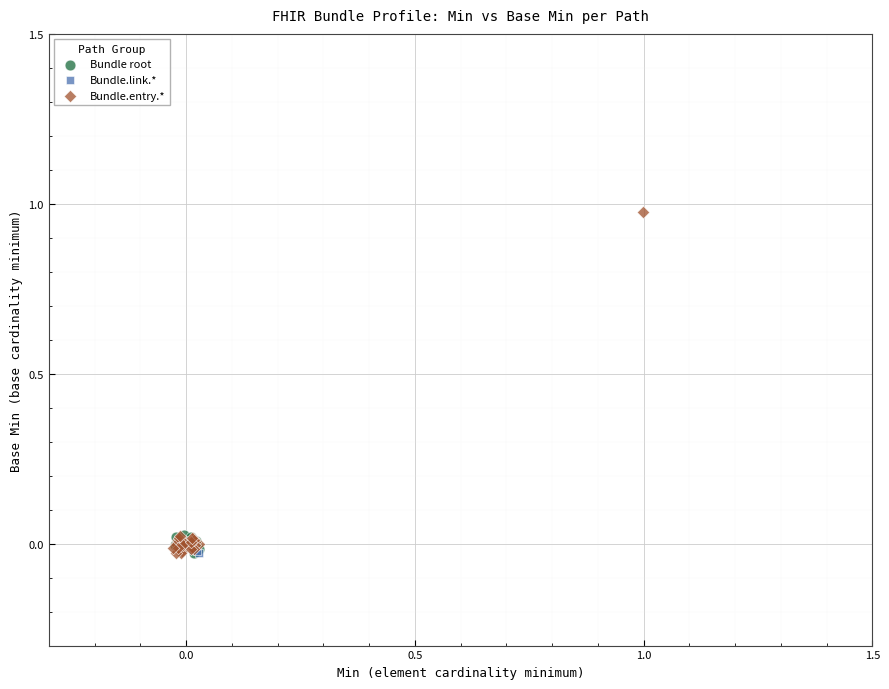

Which series contains the highest Y value?

Bundle.entry.*